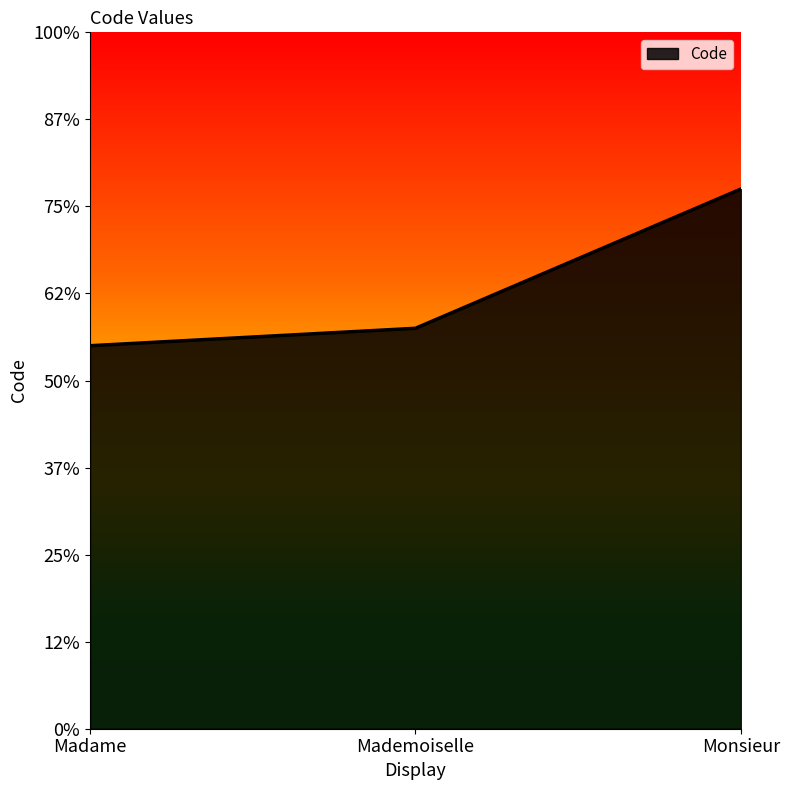

Does the chart display data point markers on the line(s)?

No